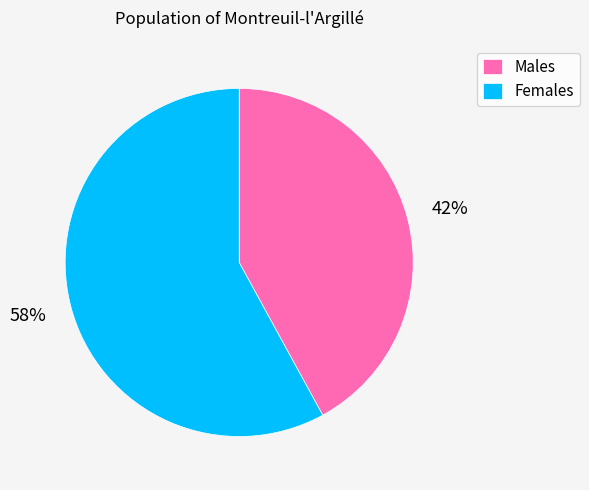

True or false: Females accounts for 45% of the total.

False